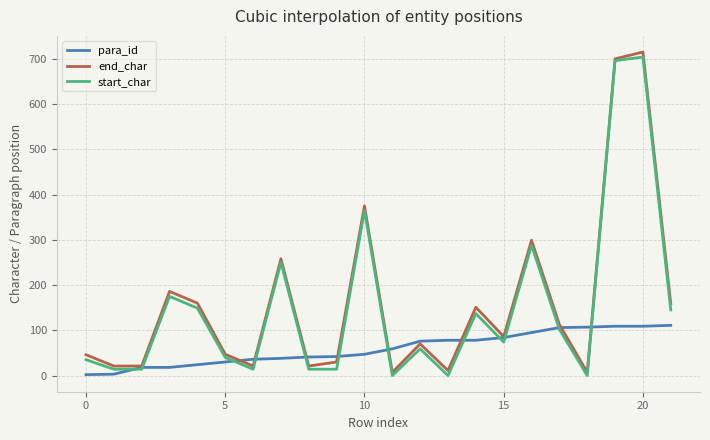

What is the maximum value shown in the chart?

715